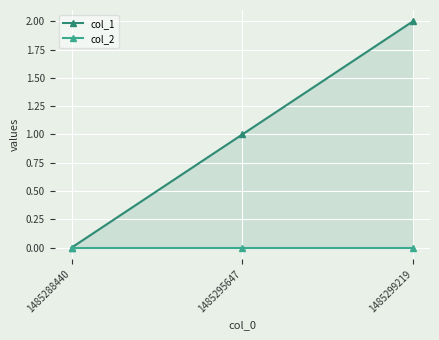

Which series has the largest total across all categories?

col_1